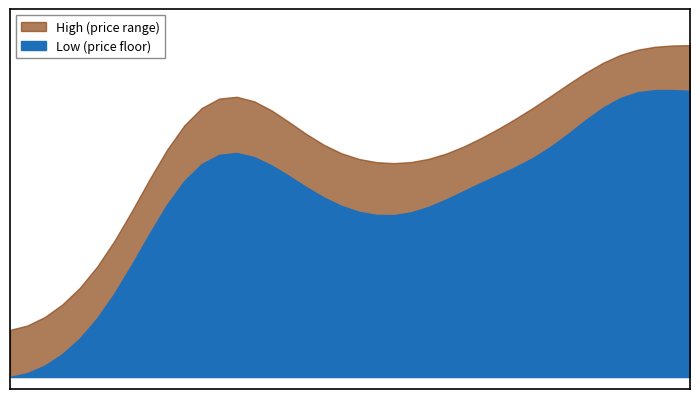

Is the value of High at 39 greater than the value of Low at 7?

Yes